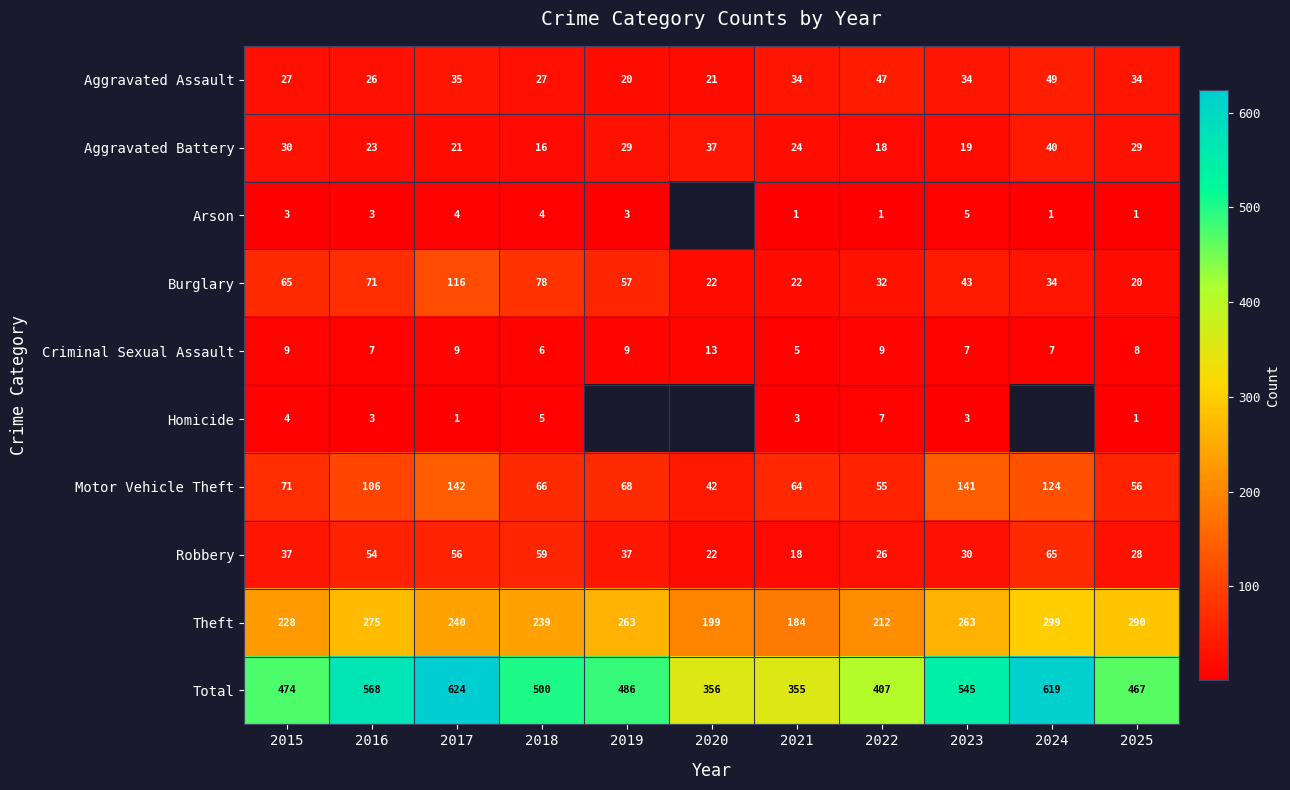

What is the difference between the highest and lowest values at 2022?

406